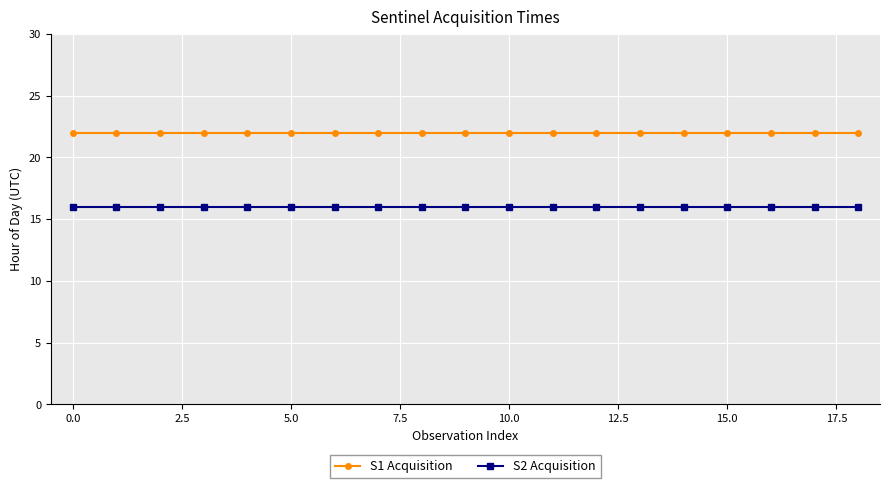

Which series has the largest total across all categories?

S1 Acquisition